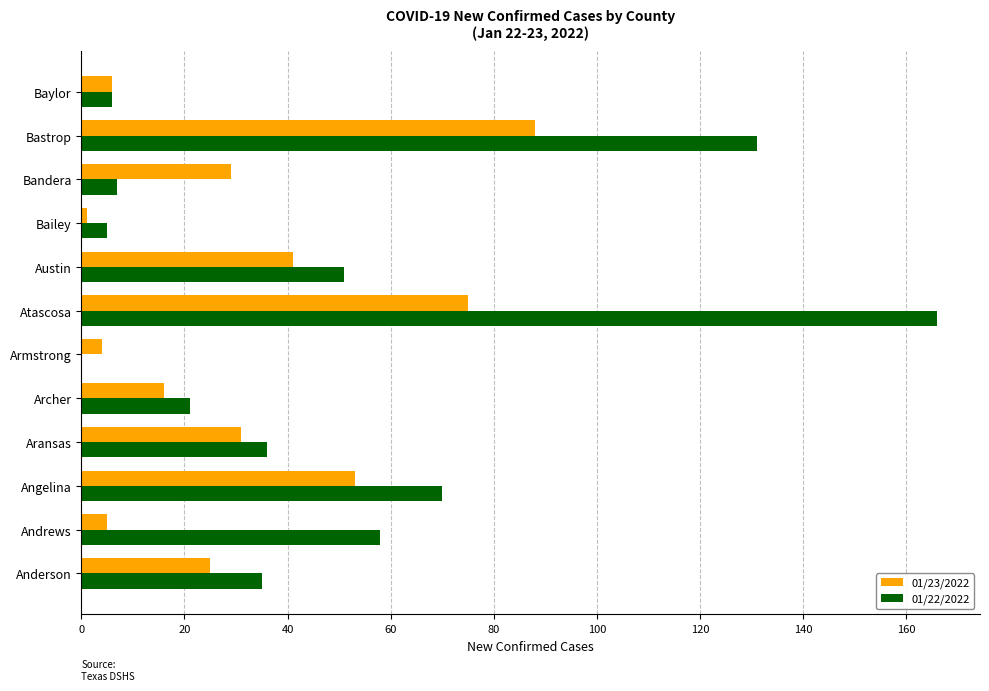

The value of 01/23/2022 at Andrews is 5. True or false?

True